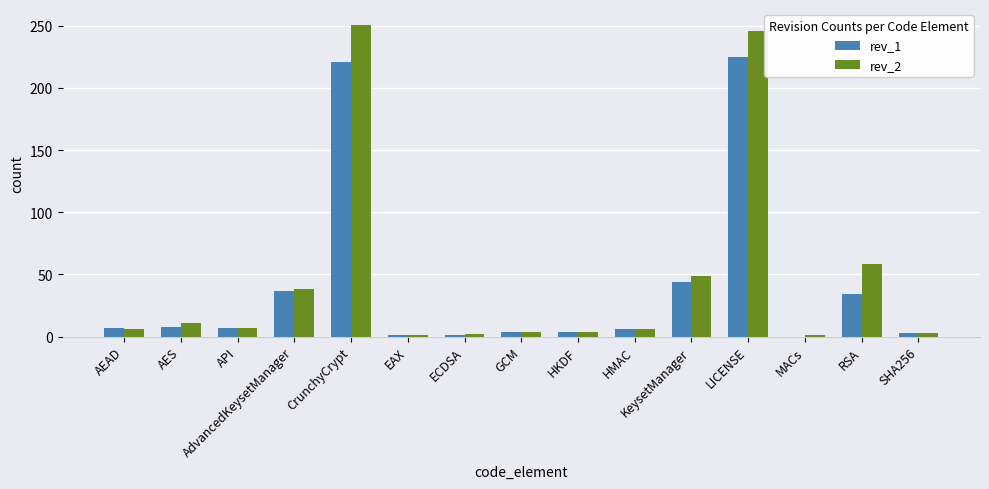

How many categories are shown in the chart?

15